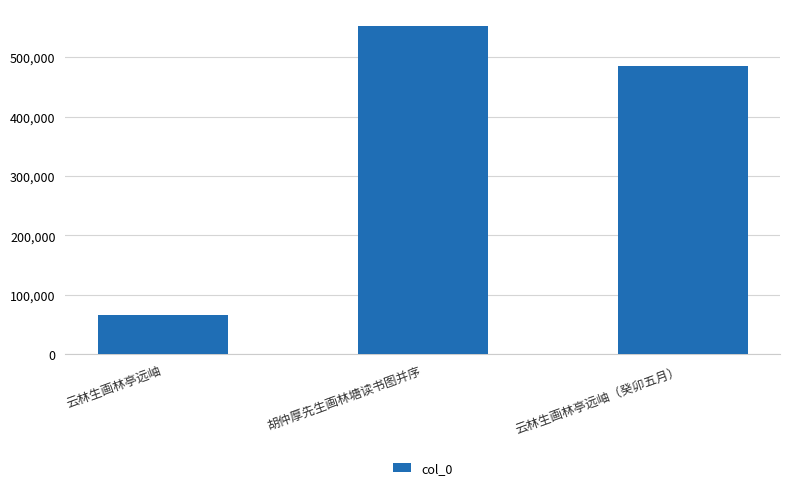

How many data points are less than 485829?

1